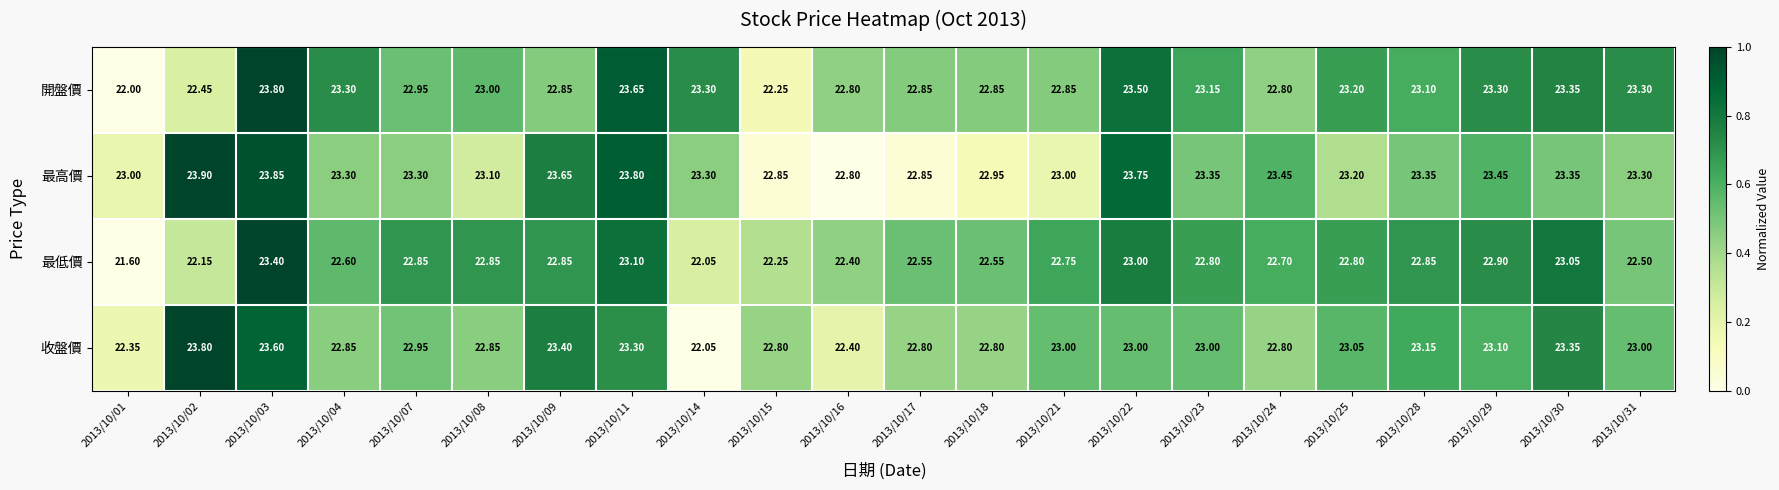

What is the total value across all series at 2013/10/31?

92.1